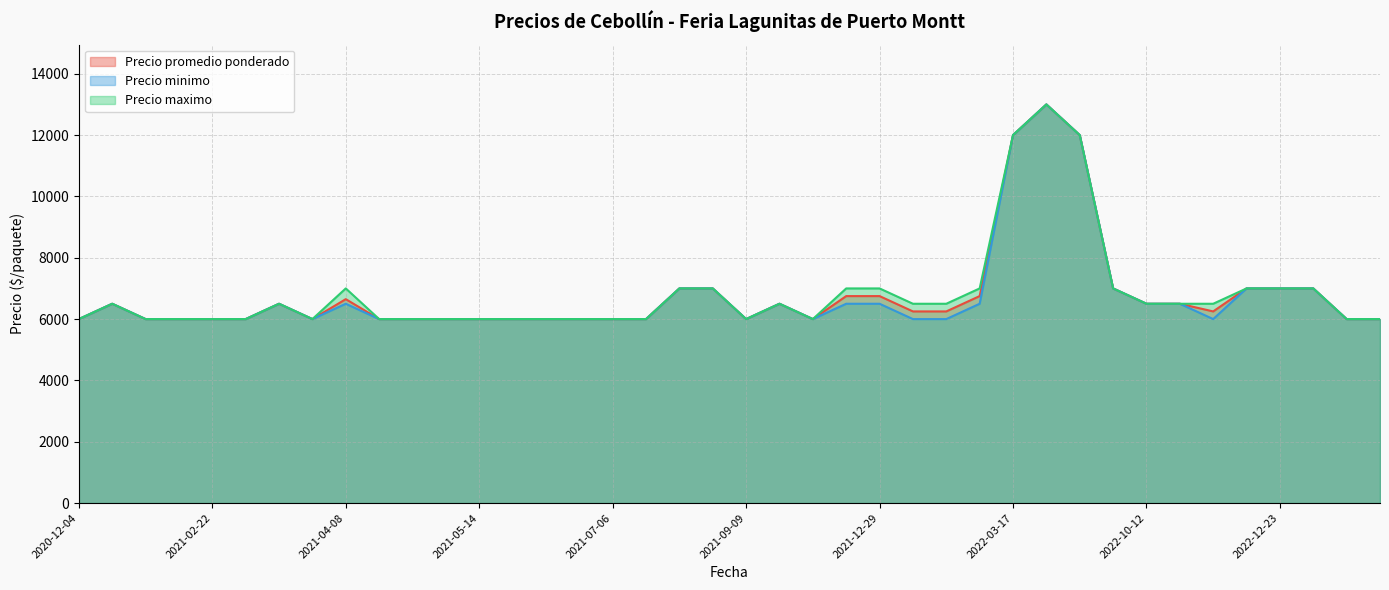

How many values in the Precio minimo series exceed 6000?

18